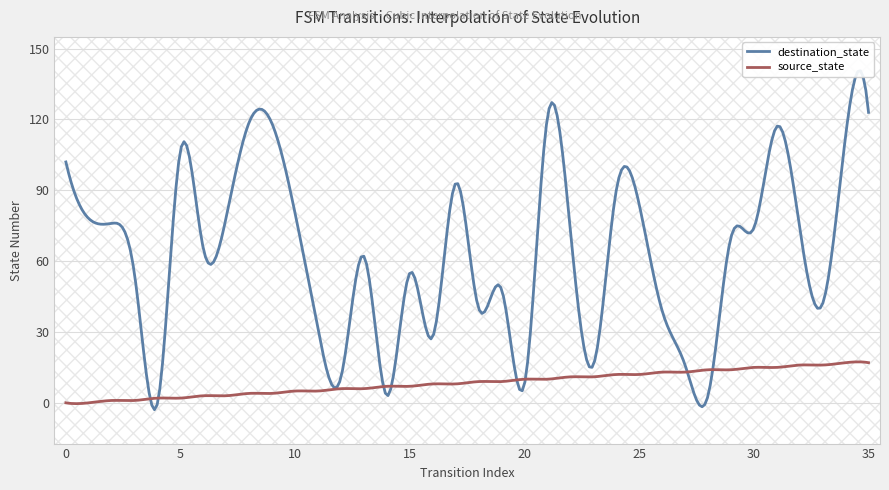

After their last crossing, which series has the higher values: source_state or destination_state?

destination_state